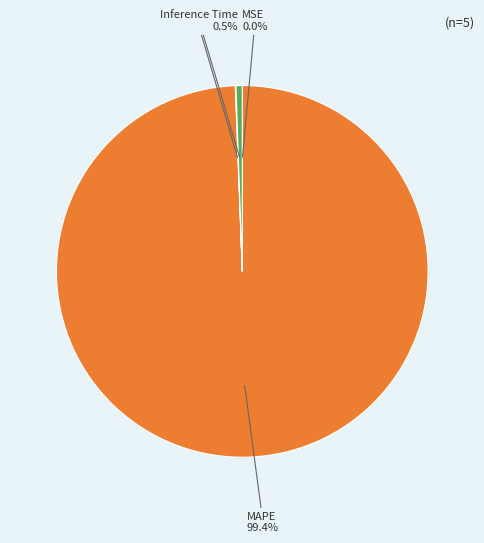

What is the largest slice in the pie chart?

MAPE